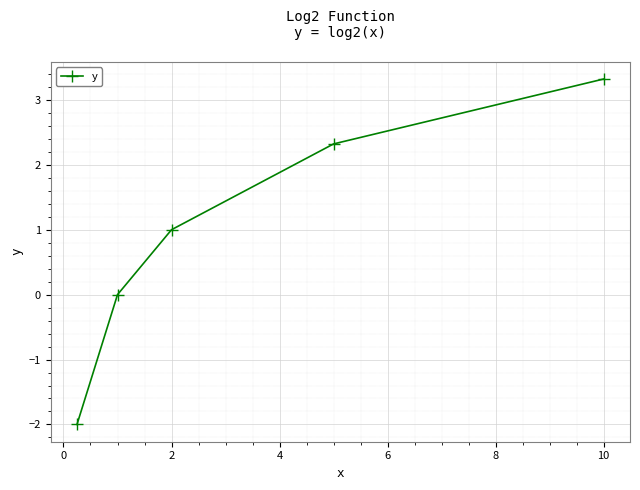

What is the average value?

0.9